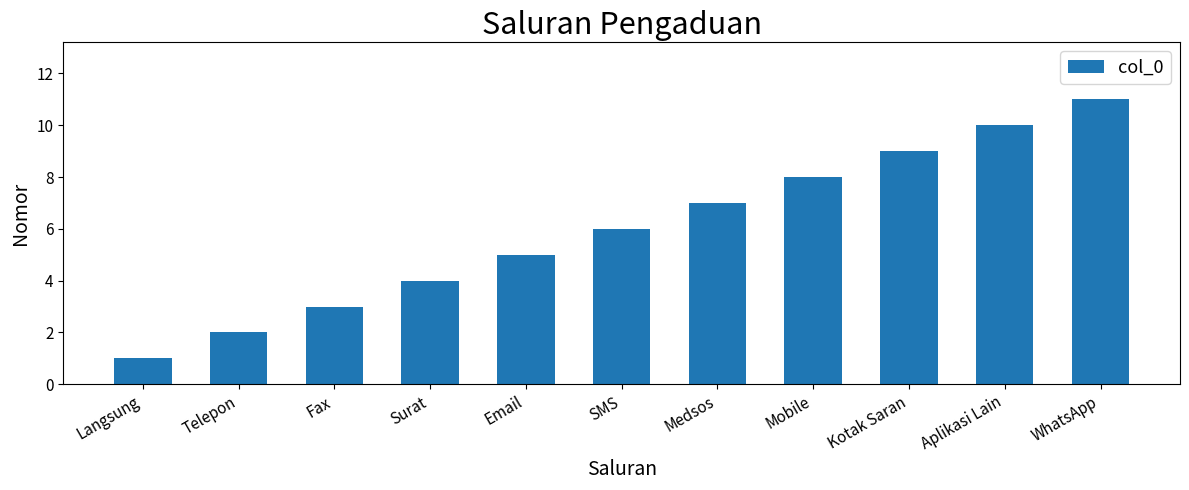

True or false: the data shows 8 at Mobile.

True